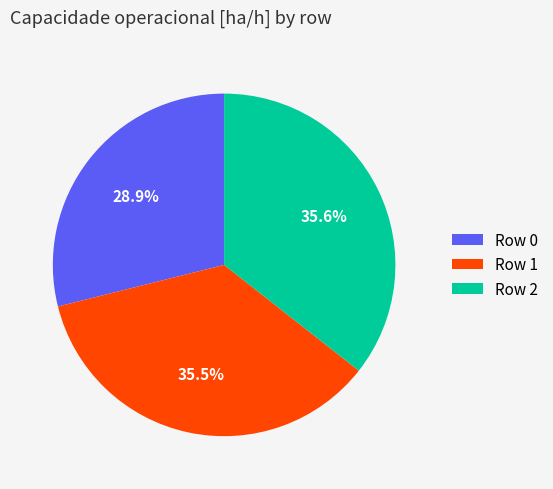

What percentage is the Row 0 slice, to the nearest percent?

29%